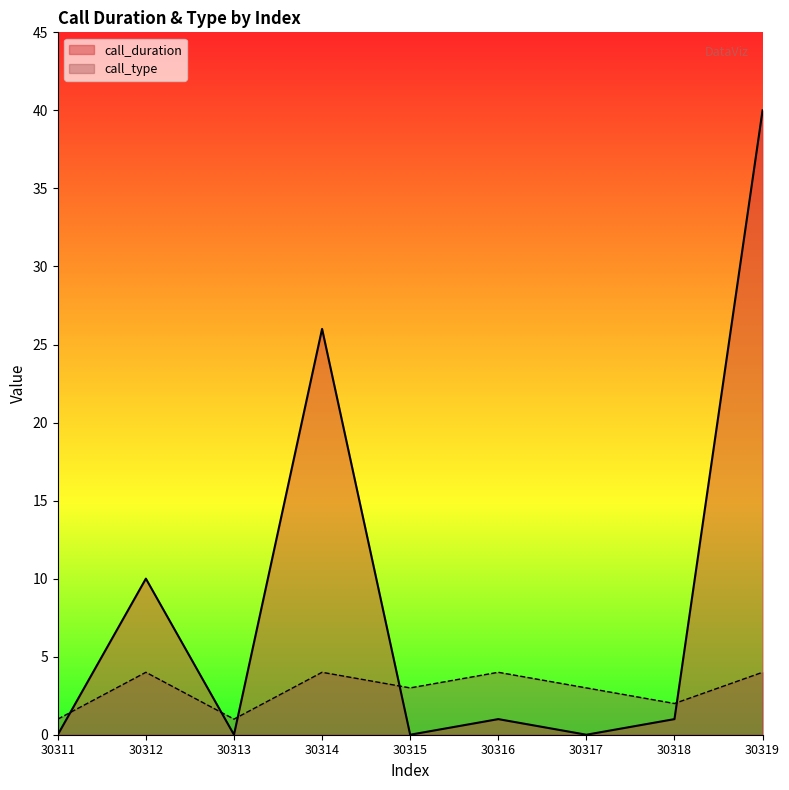

Rank the series by their average value, from highest to lowest.

call_duration, call_type